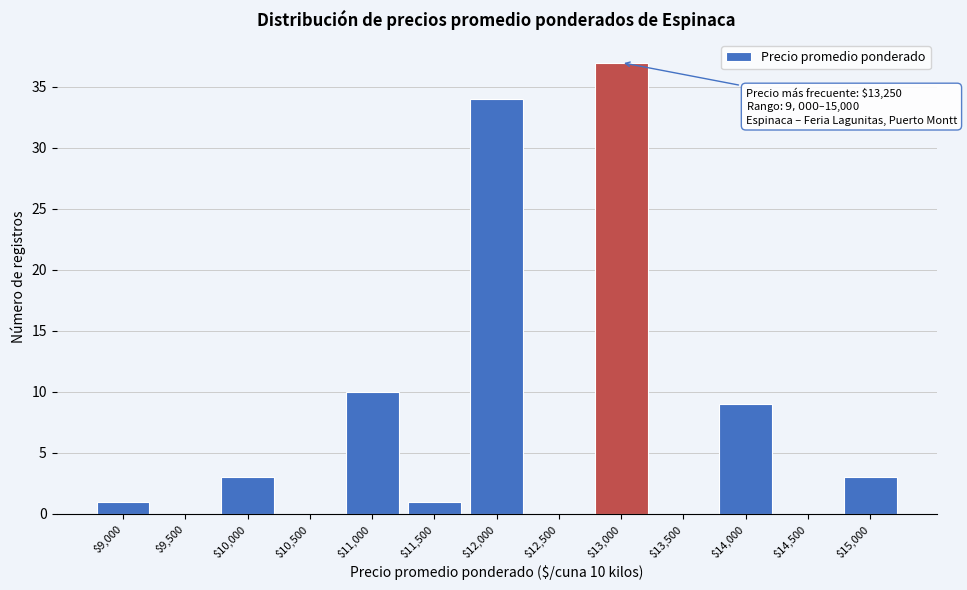

The chart shows a value of -20 at $12,500. True or false?

False